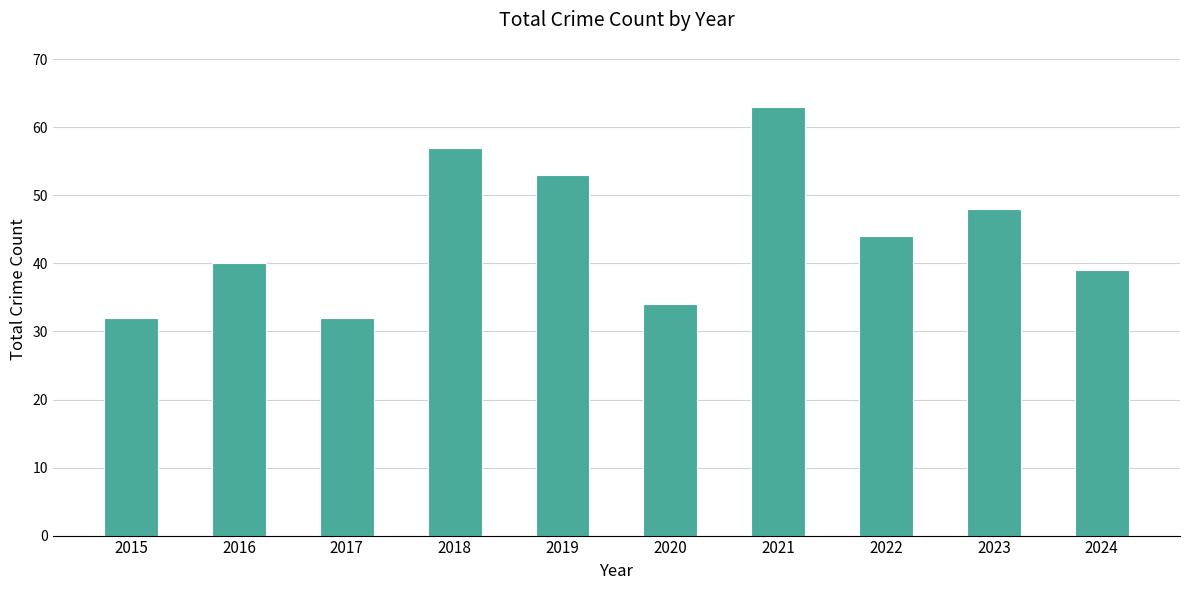

Reading right to left, list all the values displayed in this chart.

39	48	44	63	34	53	57	32	40	32